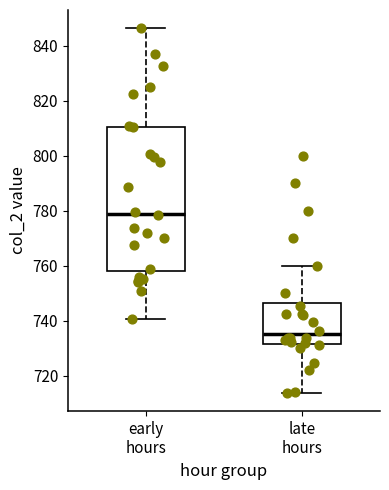

Reading left to right, read every box against the y-axis: the position of its median line, the range the box covers, and the ends of its whiskers. The values are not printed on the chart, so give them approximately, as read against the axis.

early hours: median 780, box 758 to 810, whiskers 740 to 846
late hours: median 736, box 732 to 746, whiskers 714 to 760